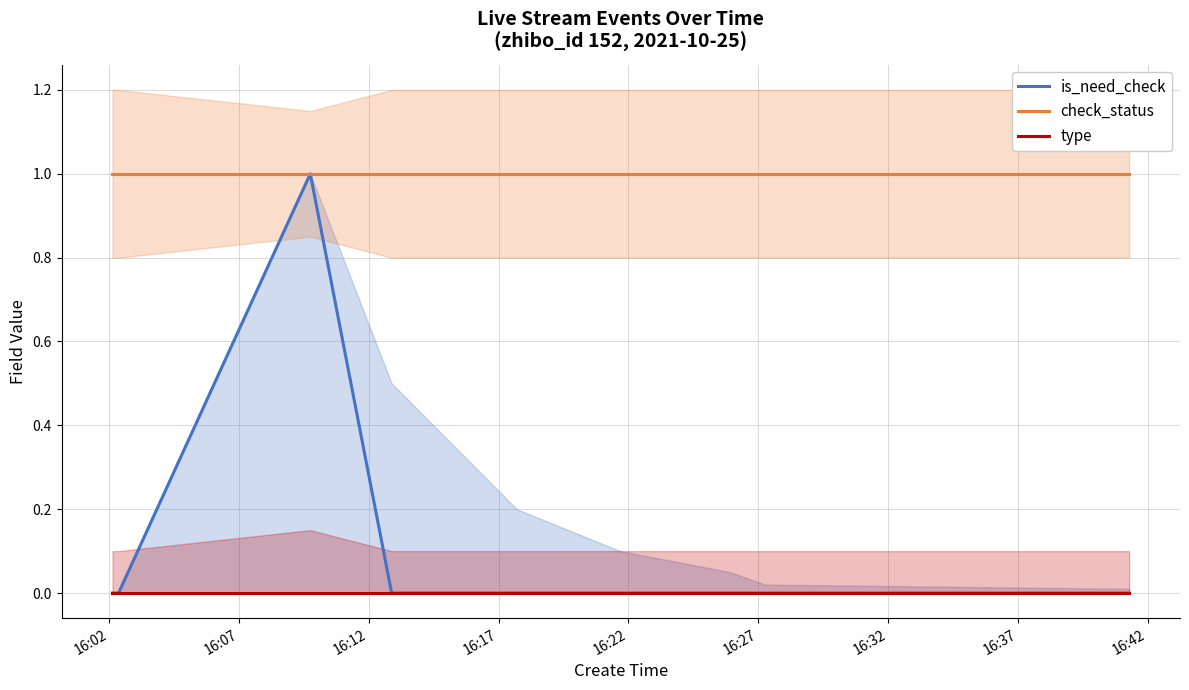

Which series changed the most between 16:02 and 16:42?

is_need_check